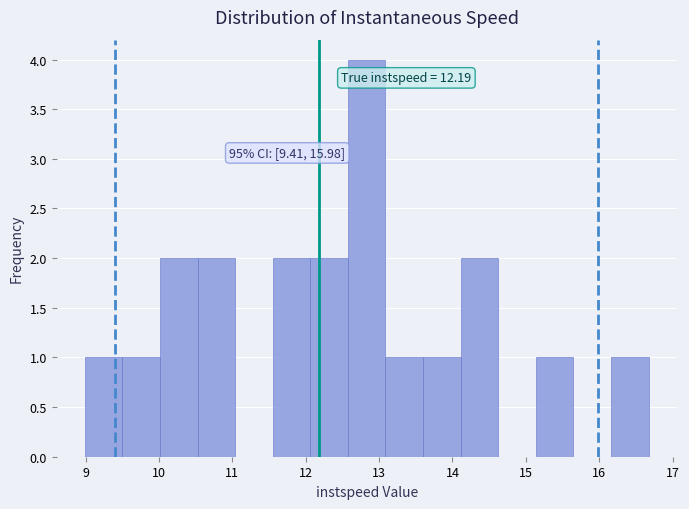

Over which range of the x-axis is the bar tallest?

12.6 to 13.1